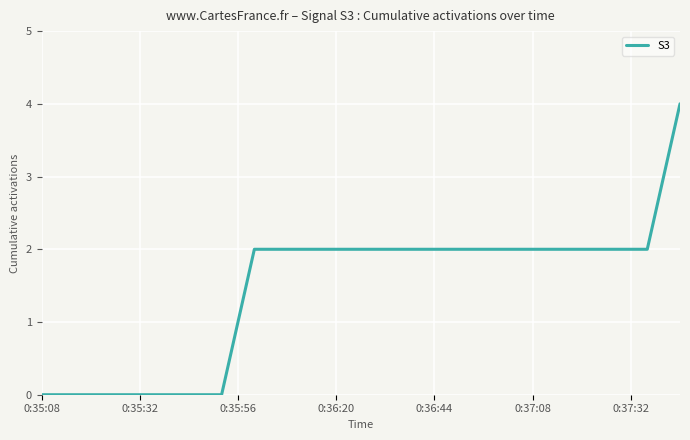

Does the chart have visible grid lines?

Yes